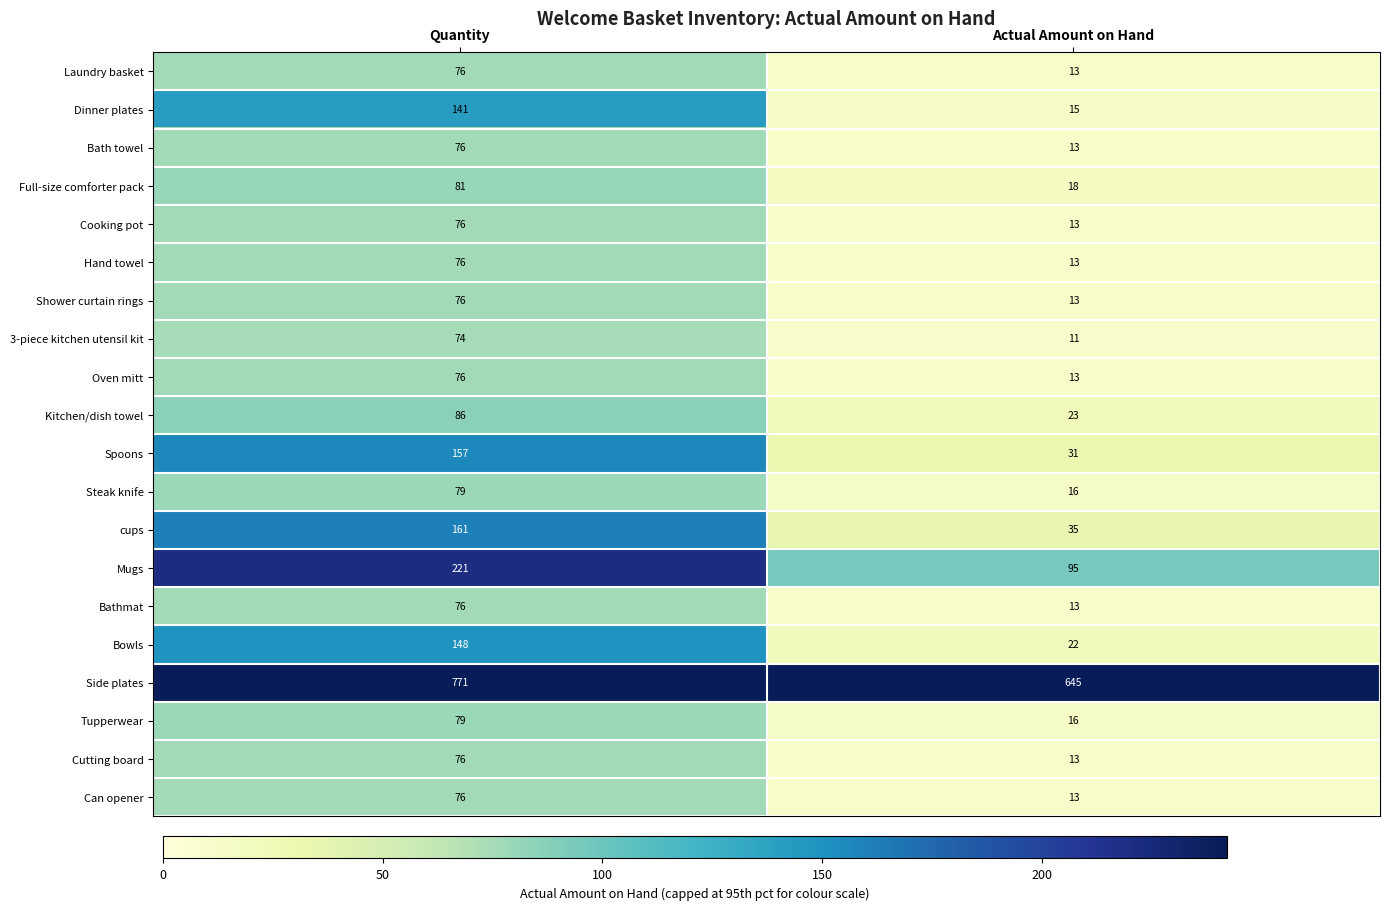

The Laundry basket series shows 13 at Actual Amount on Hand. True or false?

True